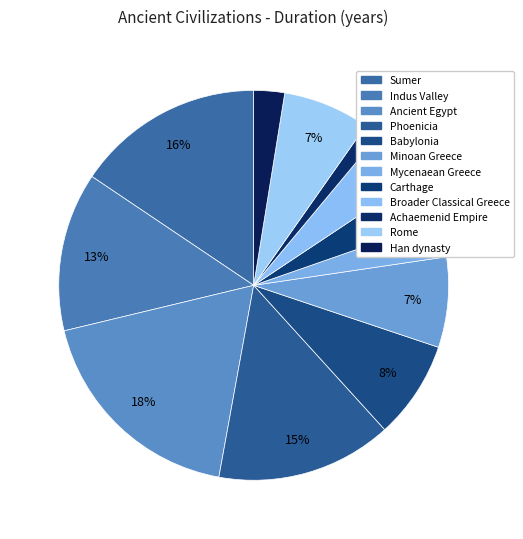

How many slices are in this pie chart?

12